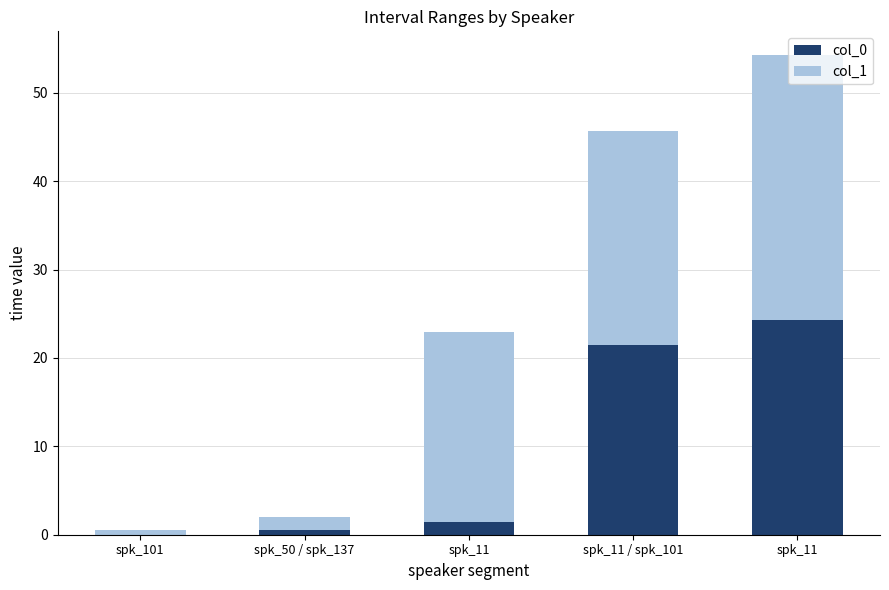

How many series are shown in this chart?

2